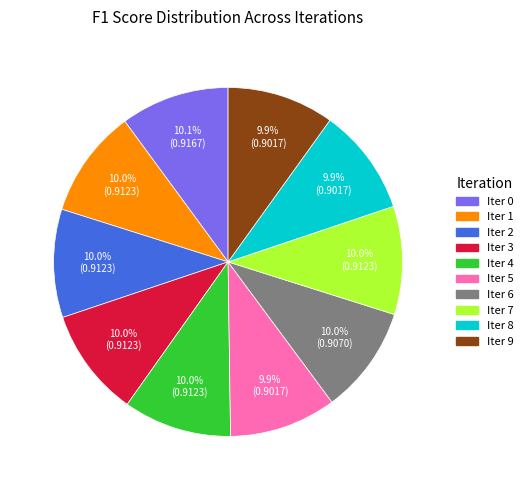

Is there a majority slice in this chart?

No